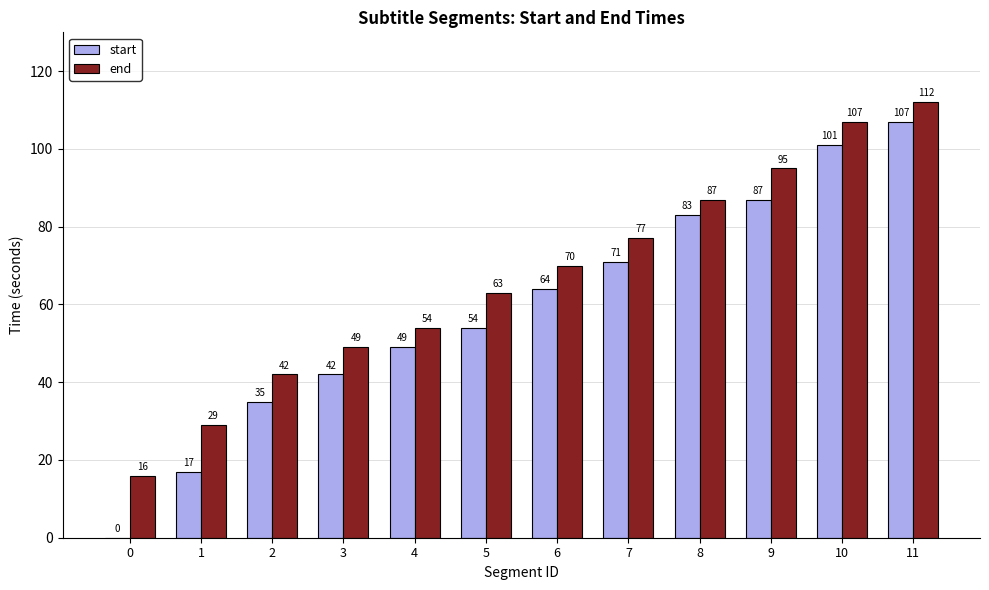

What is the sum of all start values?

710